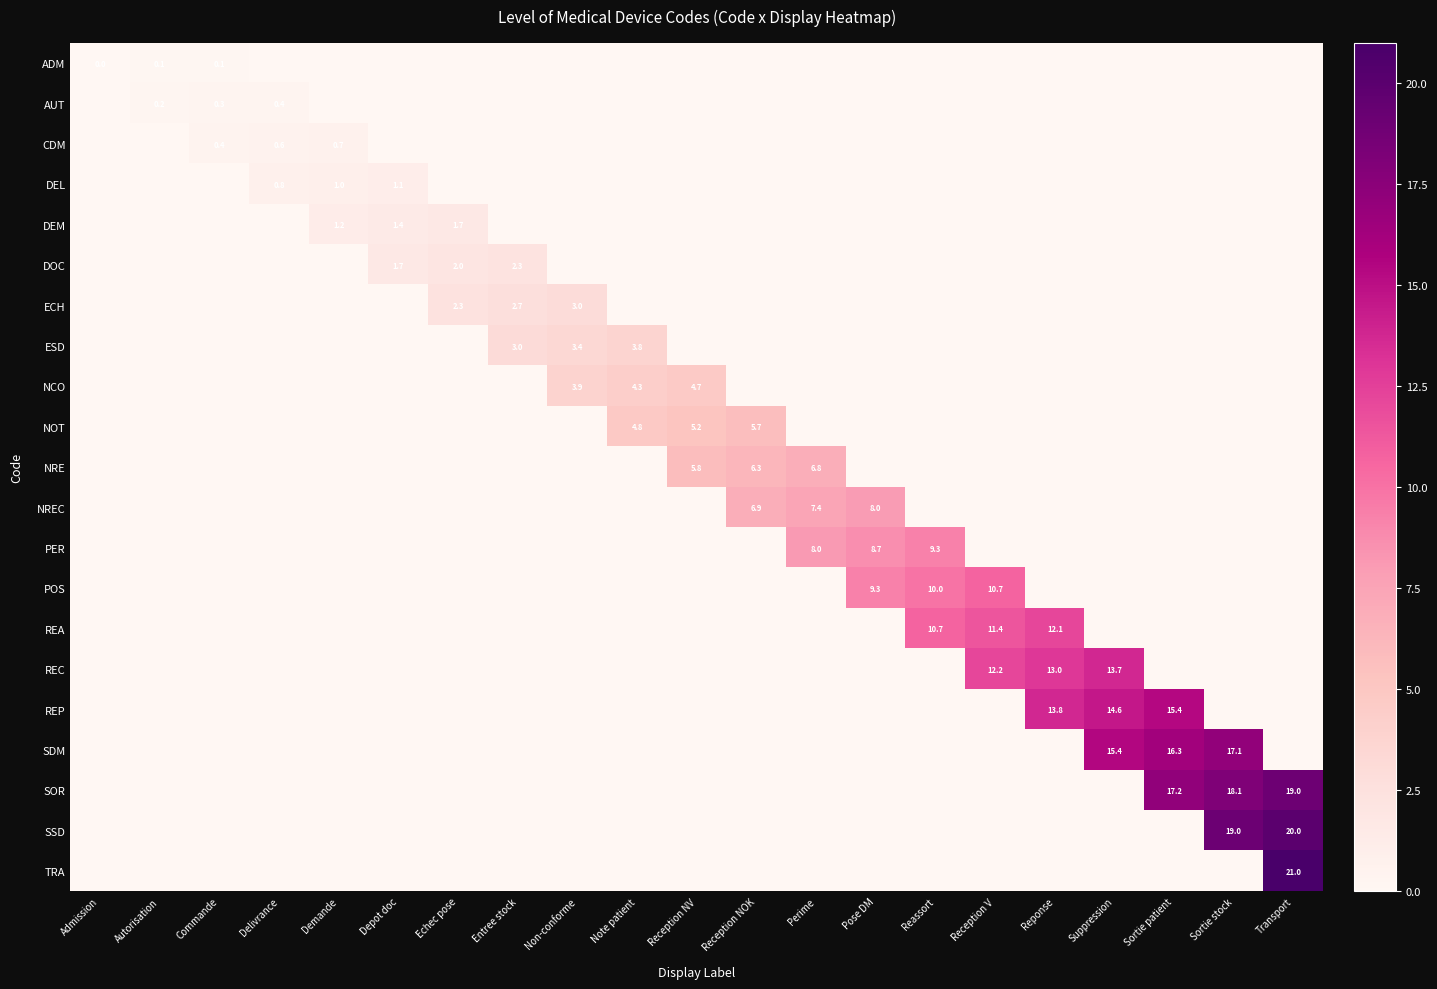

What is the total value across all series at Reception V?

34.3